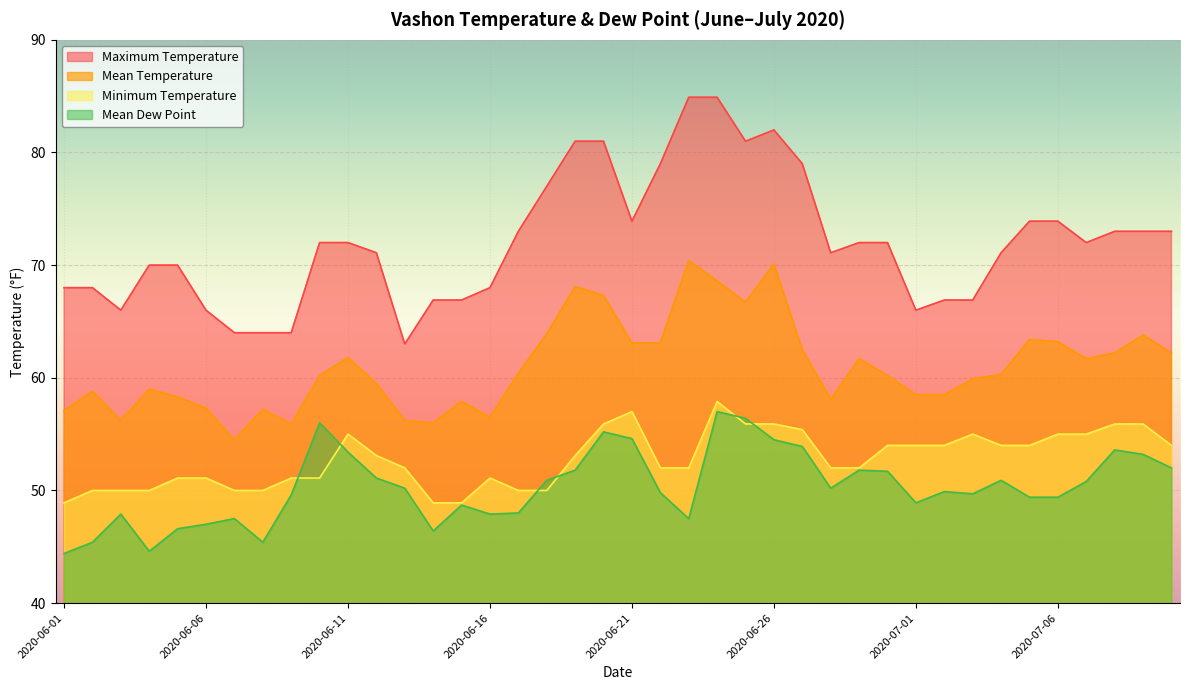

Does the chart display data point markers on the line(s)?

No